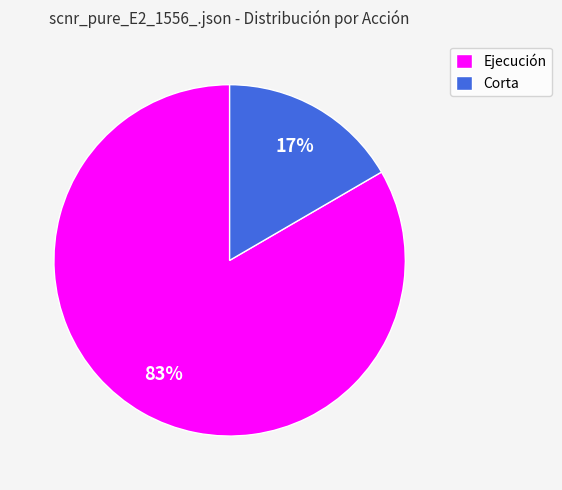

What is the ratio of the value at Corta to the value at Ejecución?

0.2